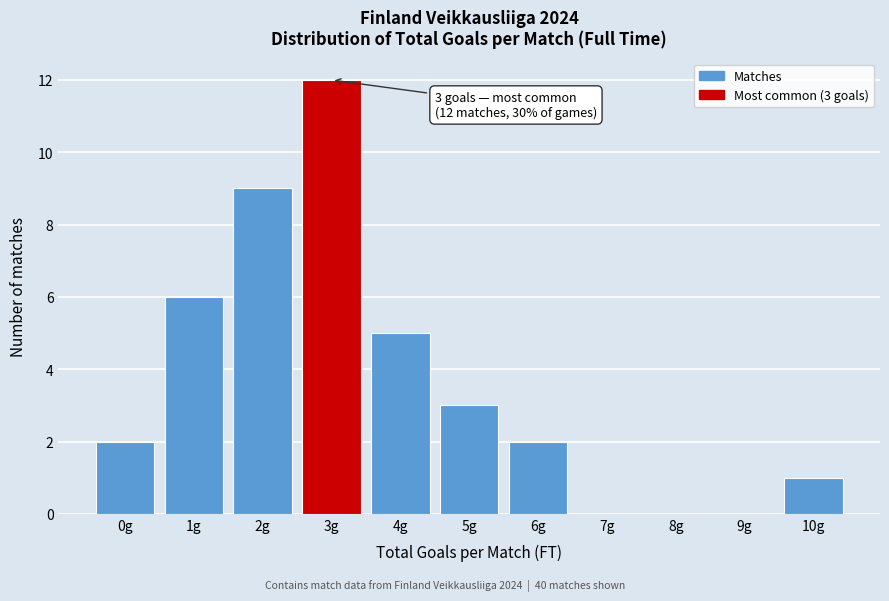

Reading left to right, extract all data points from this chart.

0g=2	1g=6	2g=9	3g=12	4g=5	5g=3	6g=2	7g=0	8g=0	9g=0	10g=1